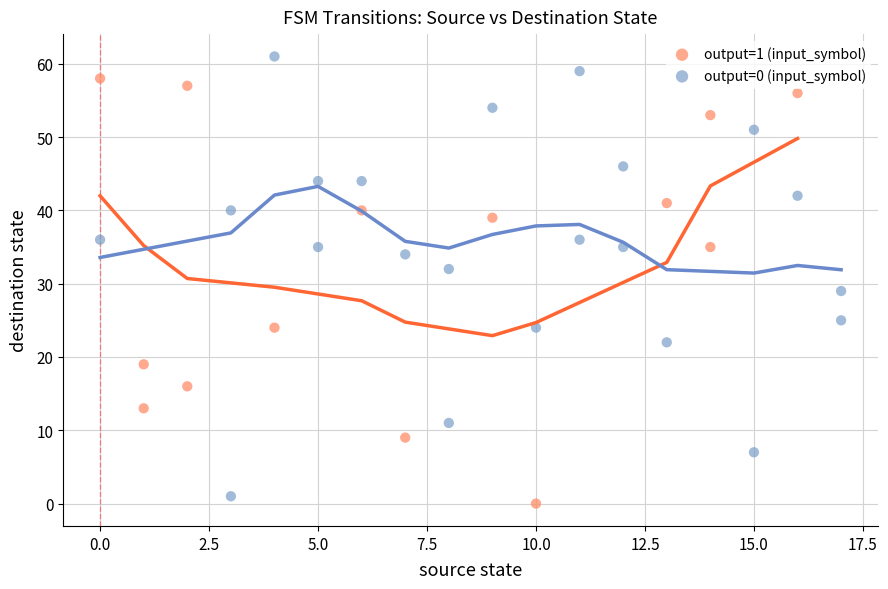

Which series contains the highest Y value?

output=0 (input_symbol)